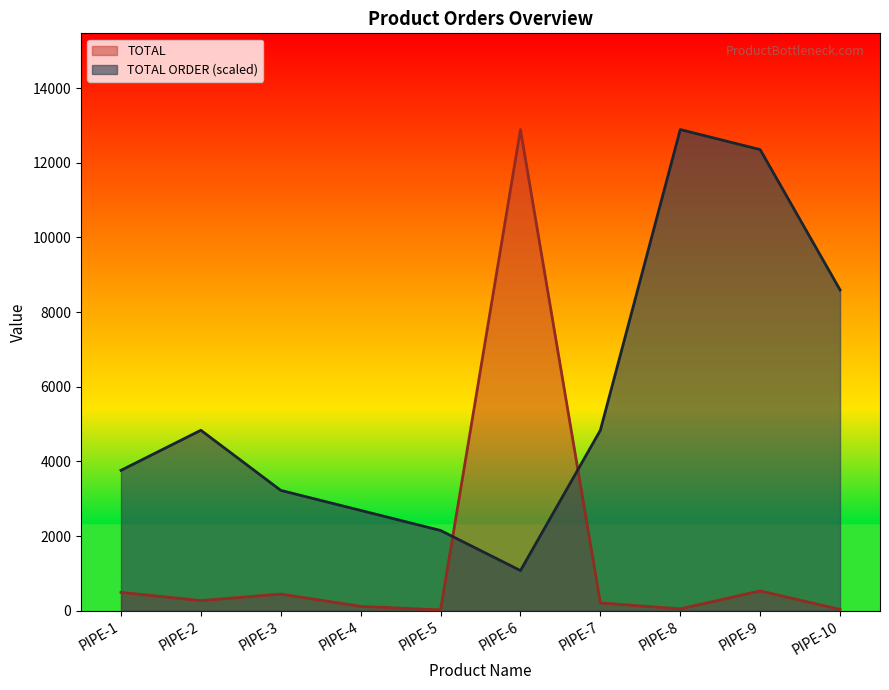

In TOTAL, how many points are lower than both neighbors (excluding endpoints)?

3